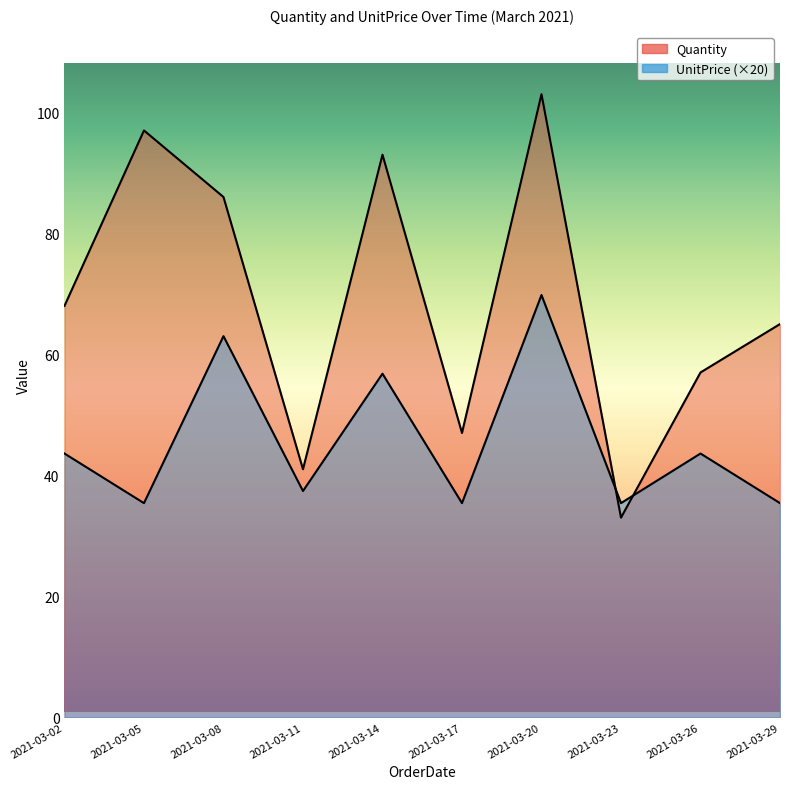

What is the difference between the highest and lowest values at 2021-03-05?

61.6